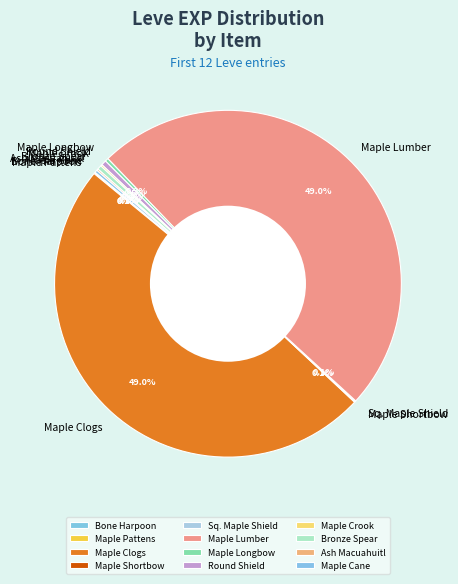

Is there any slice that represents more than half of the pie?

No